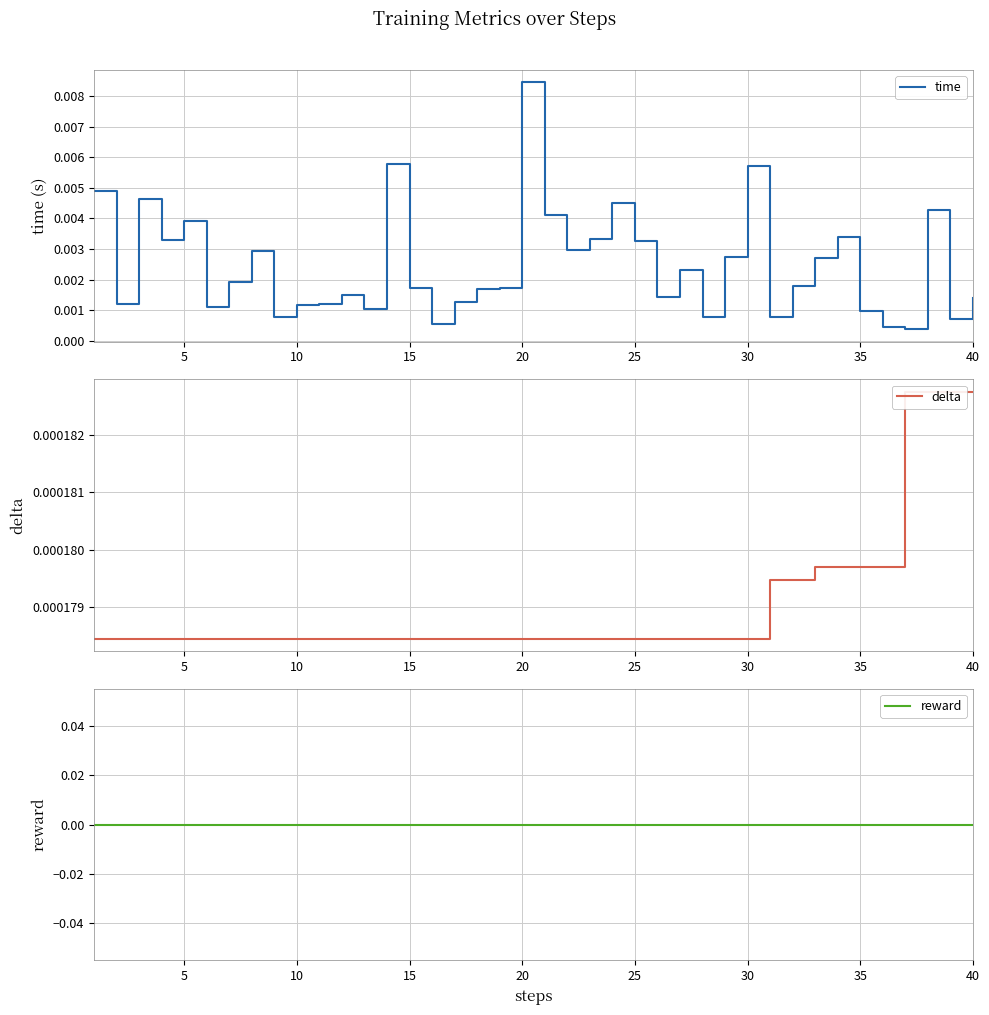

True or false: delta and time intersect in this chart.

False